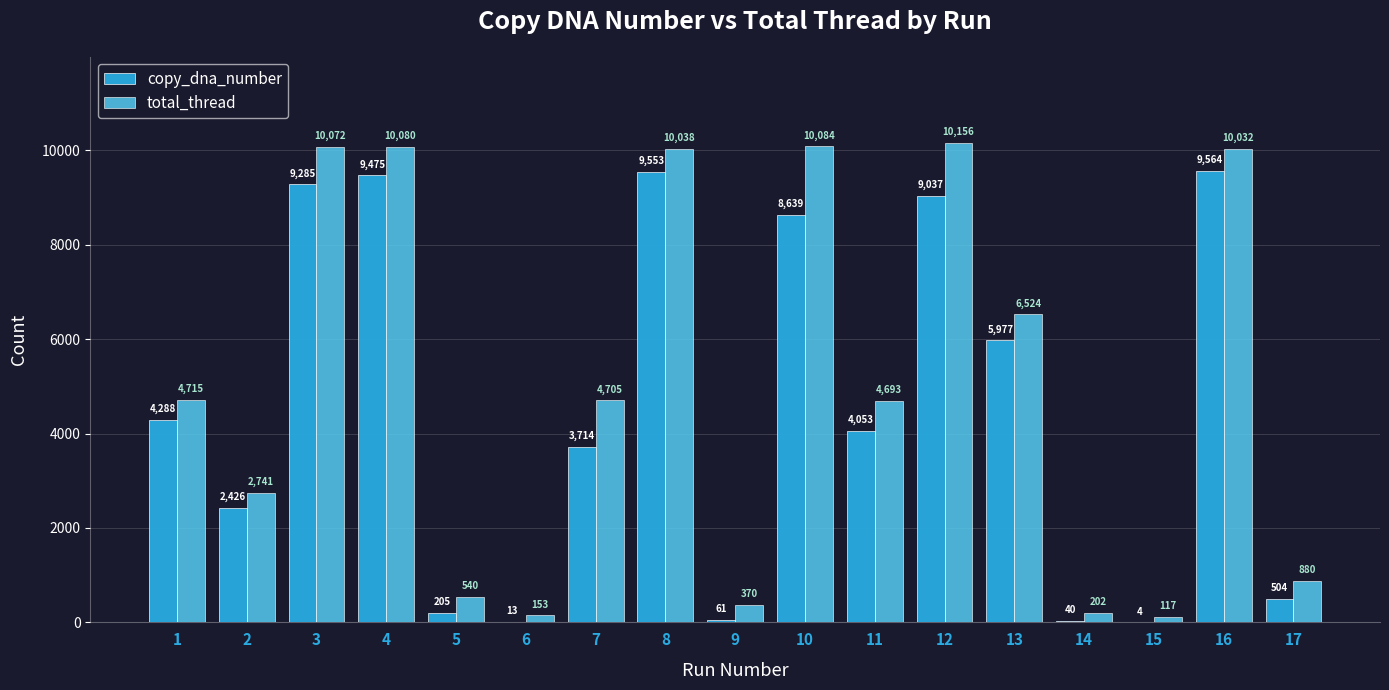

Is the value of copy_dna_number at 15 greater than the value of total_thread at 14?

No